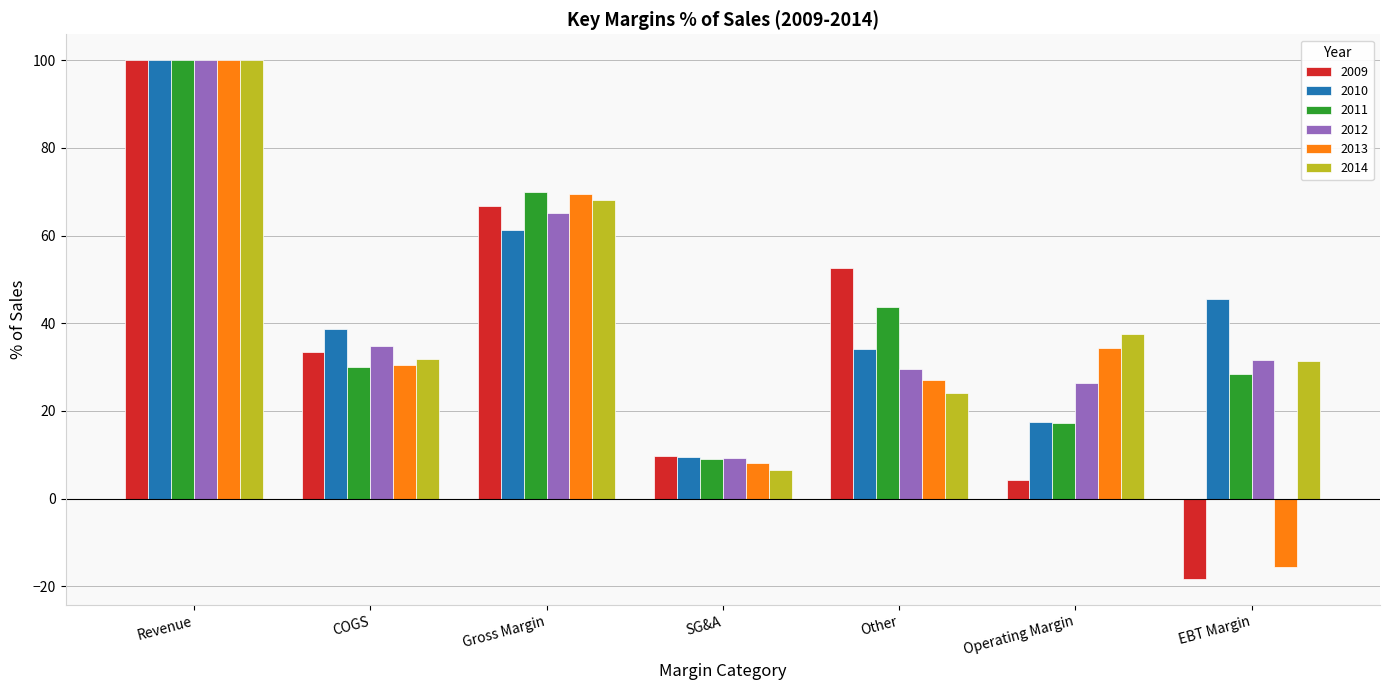

Is it true that 2010 equals 17.5 at Operating Margin?

True